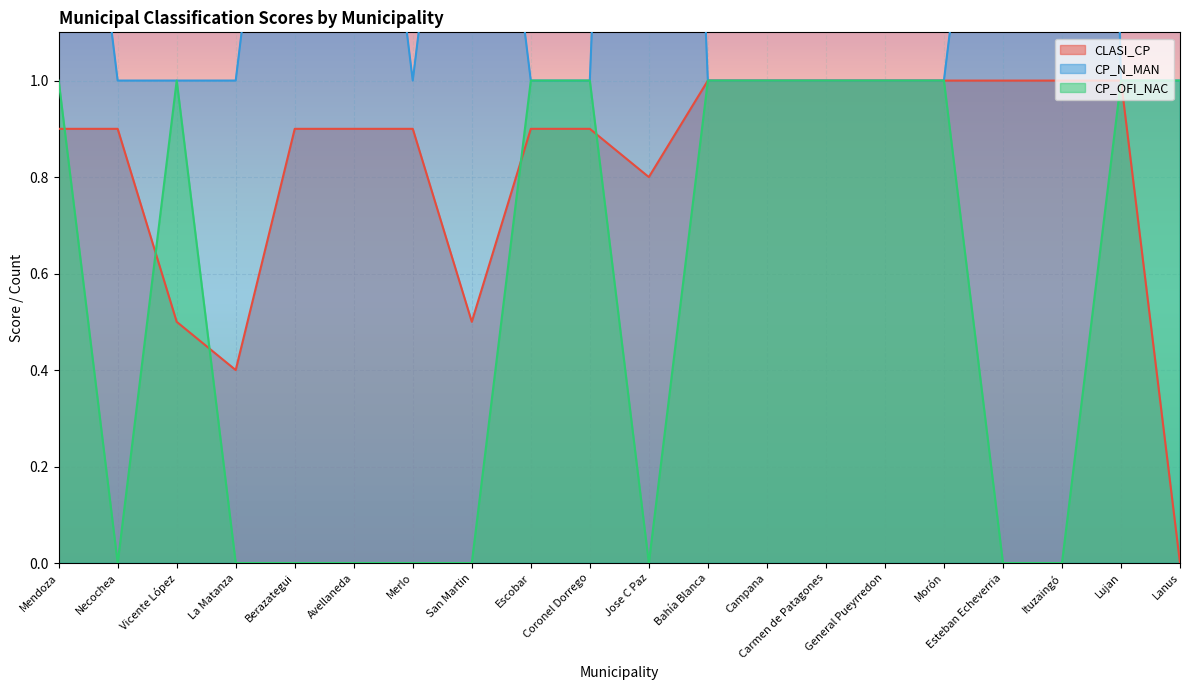

Reading right to left, list all the values displayed in this chart.

CLASI_CP: 0.0	1.0	1.0	1.0	1.0	1.0	1.0	1.0	1.0	0.8	0.9	0.9	0.5	0.9	0.9	0.9	0.4	0.5	0.9	0.9
CP_N_MAN: 1.0	1.0	6.0	2.0	1.0	1.0	1.0	1.0	1.0	4.0	1.0	1.0	2.0	1.0	2.0	2.0	1.0	1.0	1.0	2.0
CP_OFI_NAC: 1.0	1.0	0.0	0.0	1.0	1.0	1.0	1.0	1.0	0.0	1.0	1.0	0.0	0.0	0.0	0.0	0.0	1.0	0.0	1.0